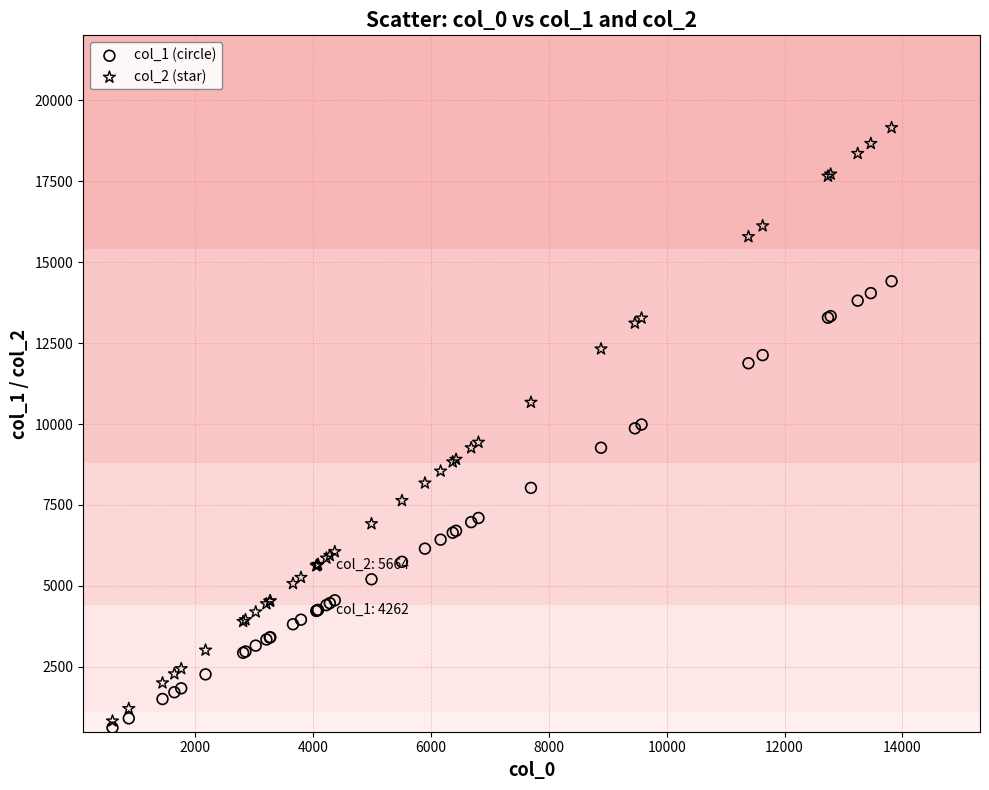

What are all the series names shown in the legend?

col_1 (circle), col_2 (star)